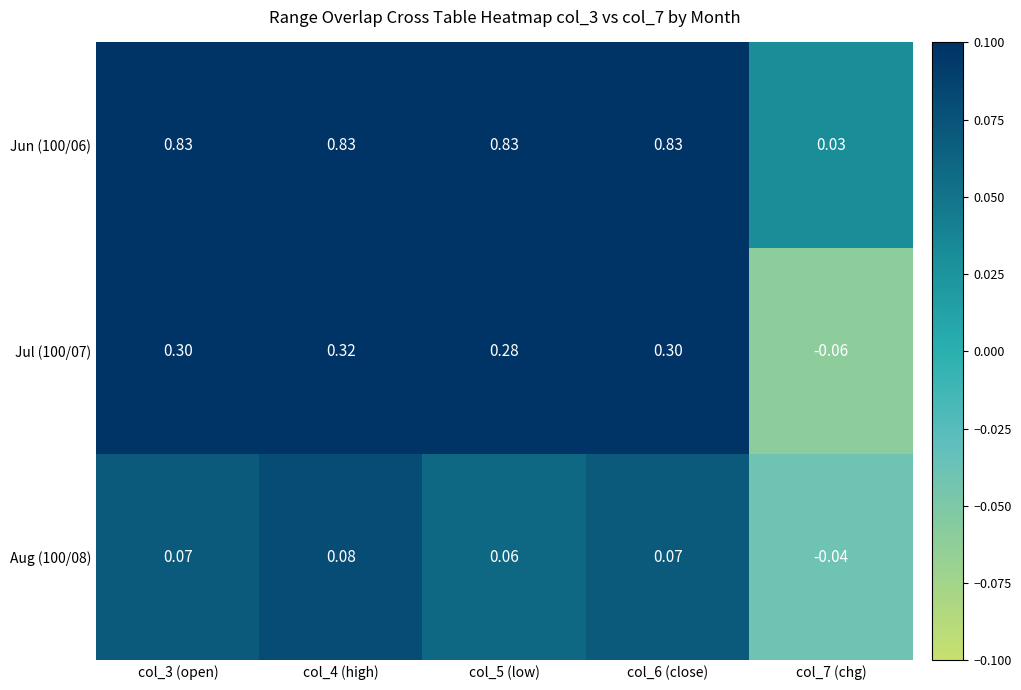

Is the value of Jun (100/06) at col_7 (chg) greater than the value of Jul (100/07) at col_3 (open)?

No